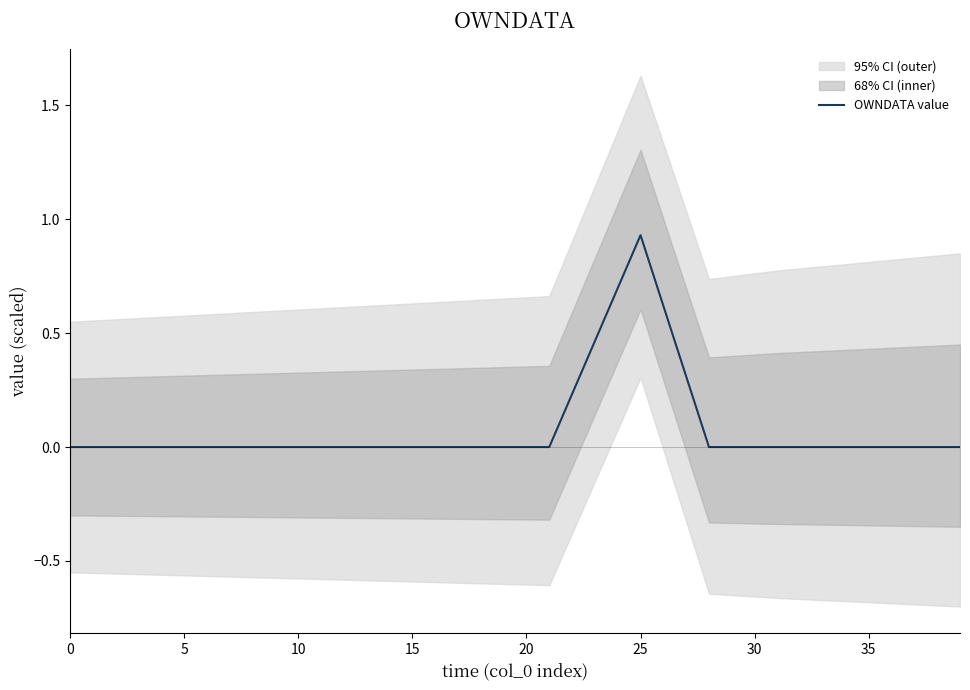

True or false: the data has more than 1 interior local peaks.

False